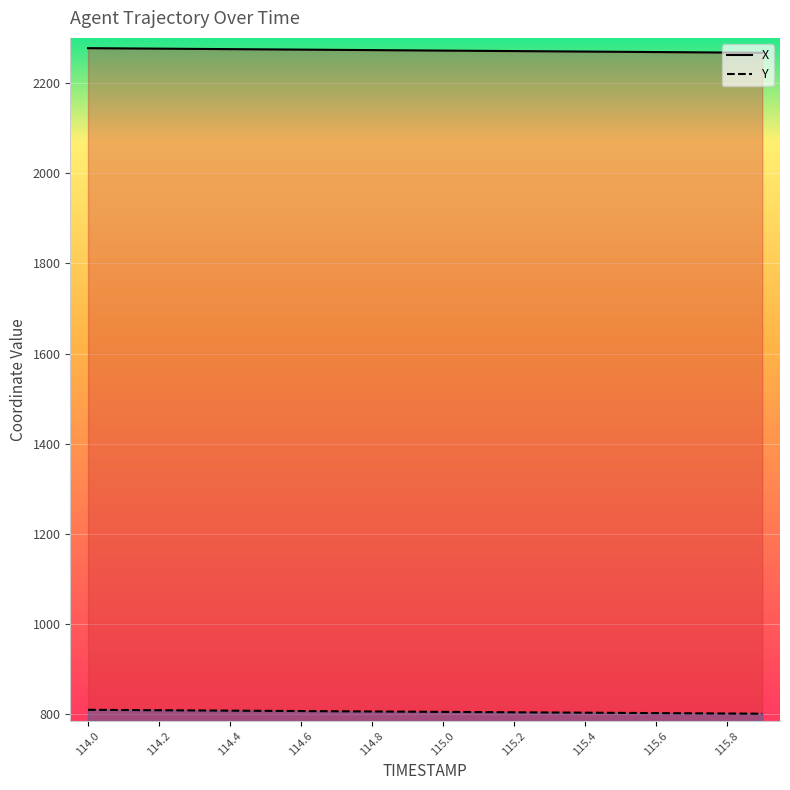

What are all the series names shown in the legend?

X, Y